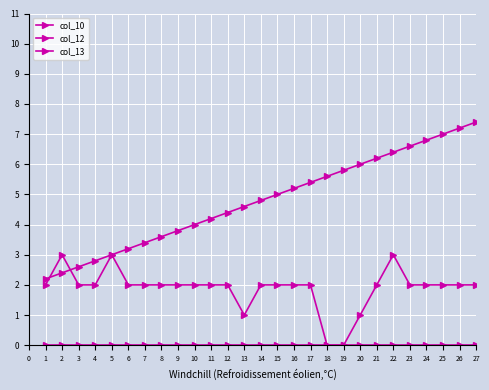

Reading right to left, extract all data points from this chart.

col_10: 2.0	2.0	2.0	2.0	2.0	3.0	2.0	1.0	0.0	0.0	2.0	2.0	2.0	2.0	1.0	2.0	2.0	2.0	2.0	2.0	2.0	2.0	3.0	2.0	2.0	3.0	2.0
col_12: 7.4	7.2	7.0	6.8	6.6	6.4	6.2	6.0	5.8	5.6	5.4	5.2	5.0	4.8	4.6	4.4	4.2	4.0	3.8	3.6	3.4	3.2	3.0	2.8	2.6	2.4	2.2
col_13: 0.0	0.0	0.0	0.0	0.0	0.0	0.0	0.0	0.0	0.0	0.0	0.0	0.0	0.0	0.0	0.0	0.0	0.0	0.0	0.0	0.0	0.0	0.0	0.0	0.0	0.0	0.0